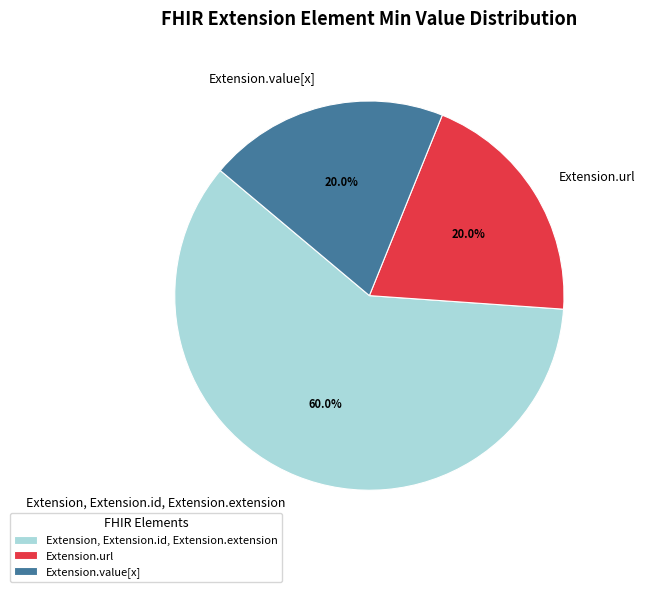

To the nearest percent, what is the combined percentage of Extension.url and Extension.value[x]?

40%